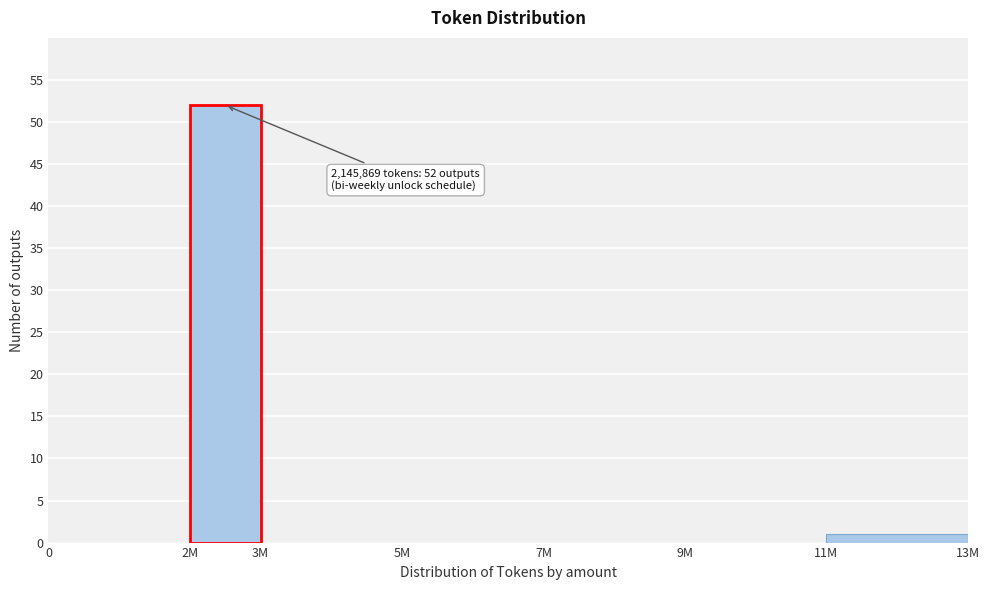

Reading left to right, transcribe all the data shown in this chart.

0=0	2M=52	3M=0	5M=0	7M=0	9M=0	11M=1